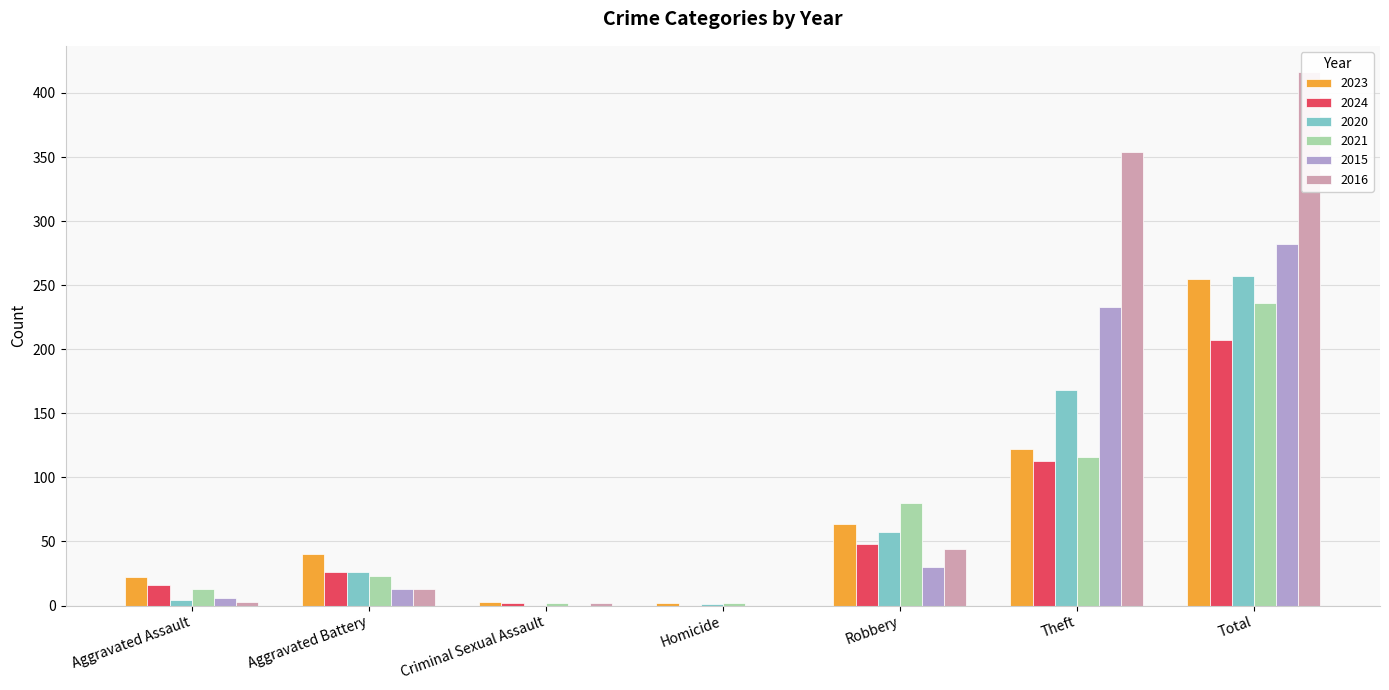

Which series has the largest range (max minus min)?

2016